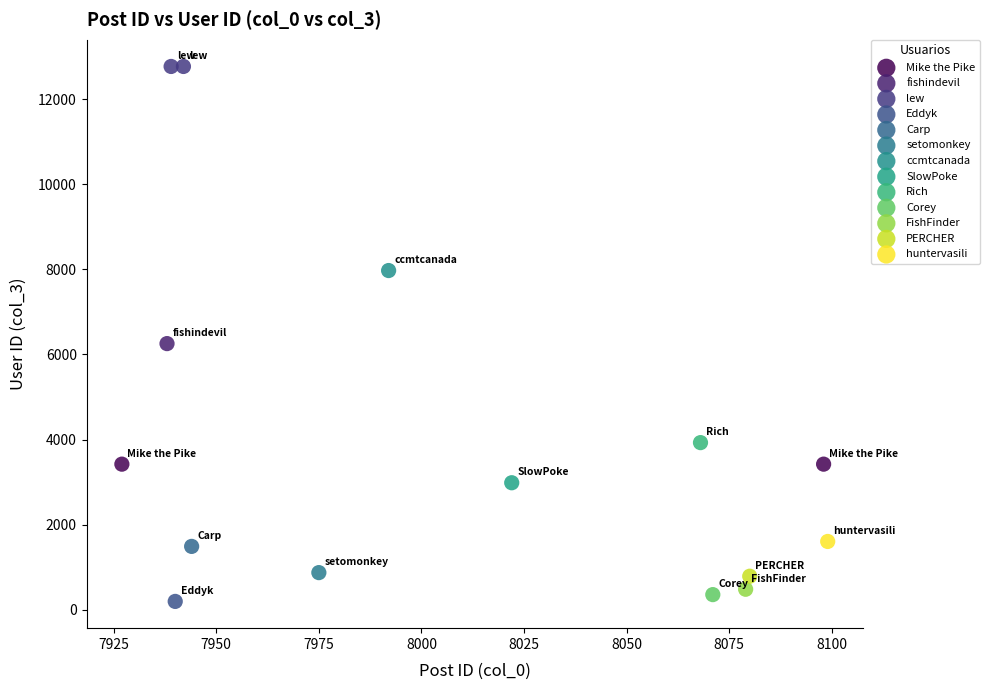

Which series contains the lowest Y value?

Eddyk